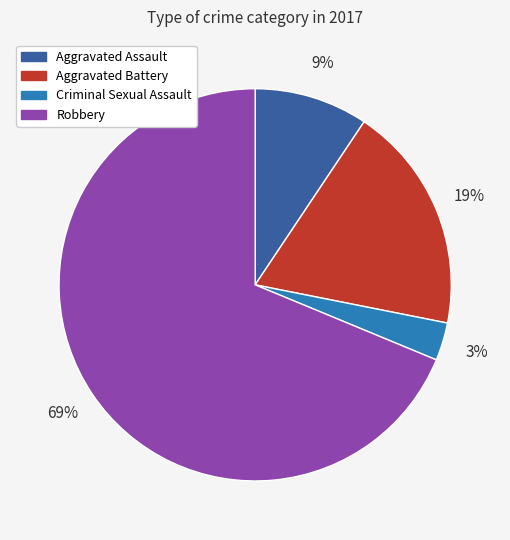

Which has a higher value, Aggravated Assault or Robbery?

Robbery